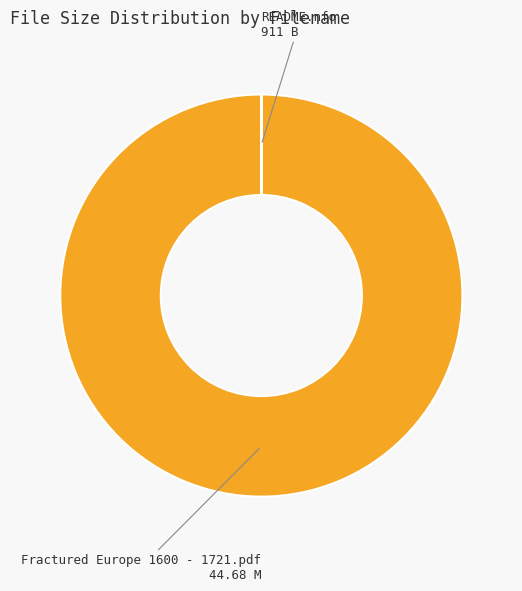

Does any single category account for the majority?

Yes